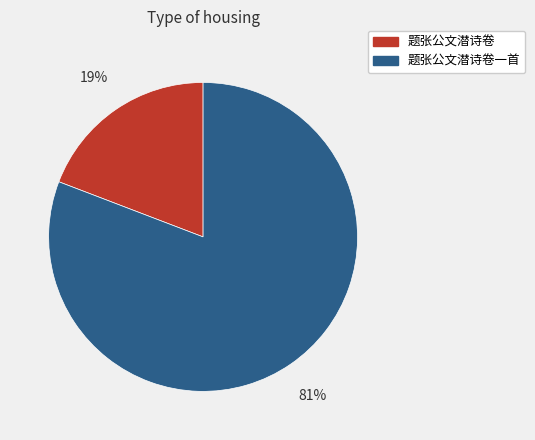

How many segments does this pie chart have?

2